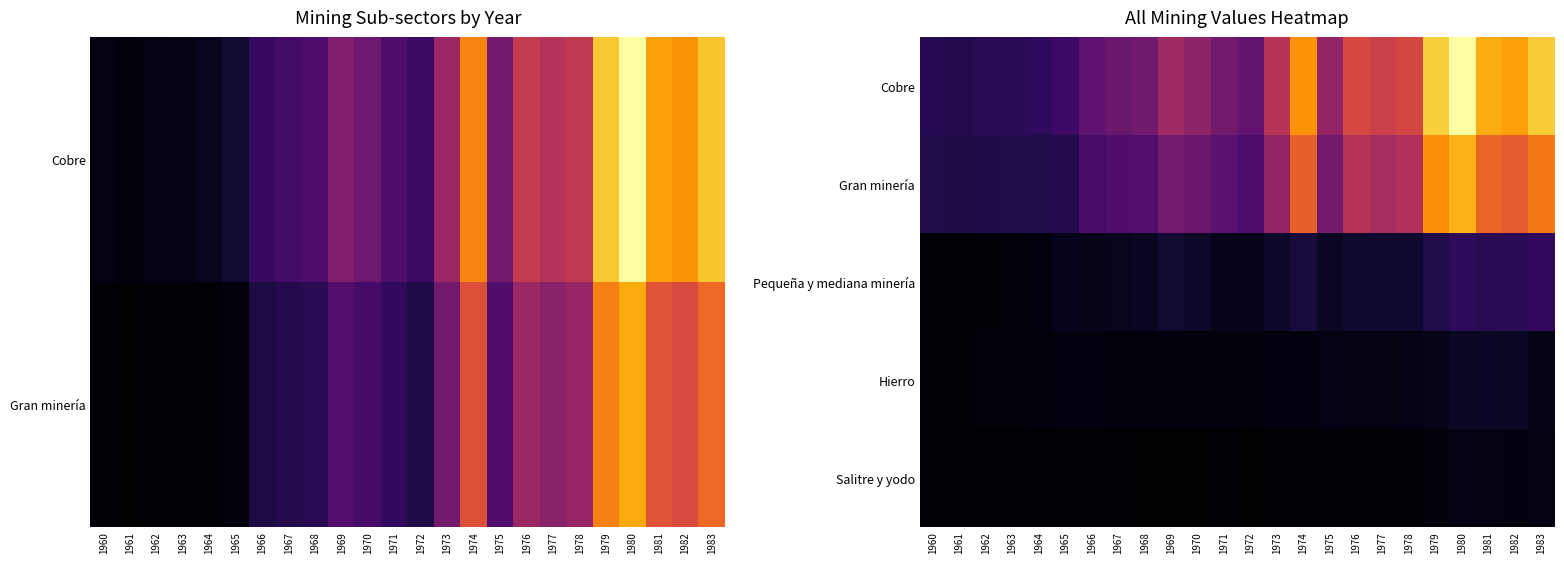

At which category is the sum across all series the highest?

1980